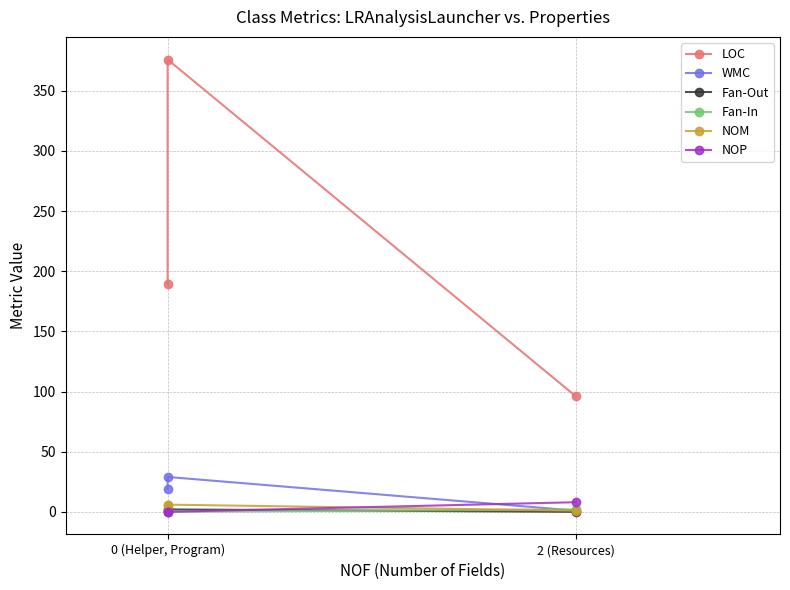

What is the highest value of the Fan-Out series?

2